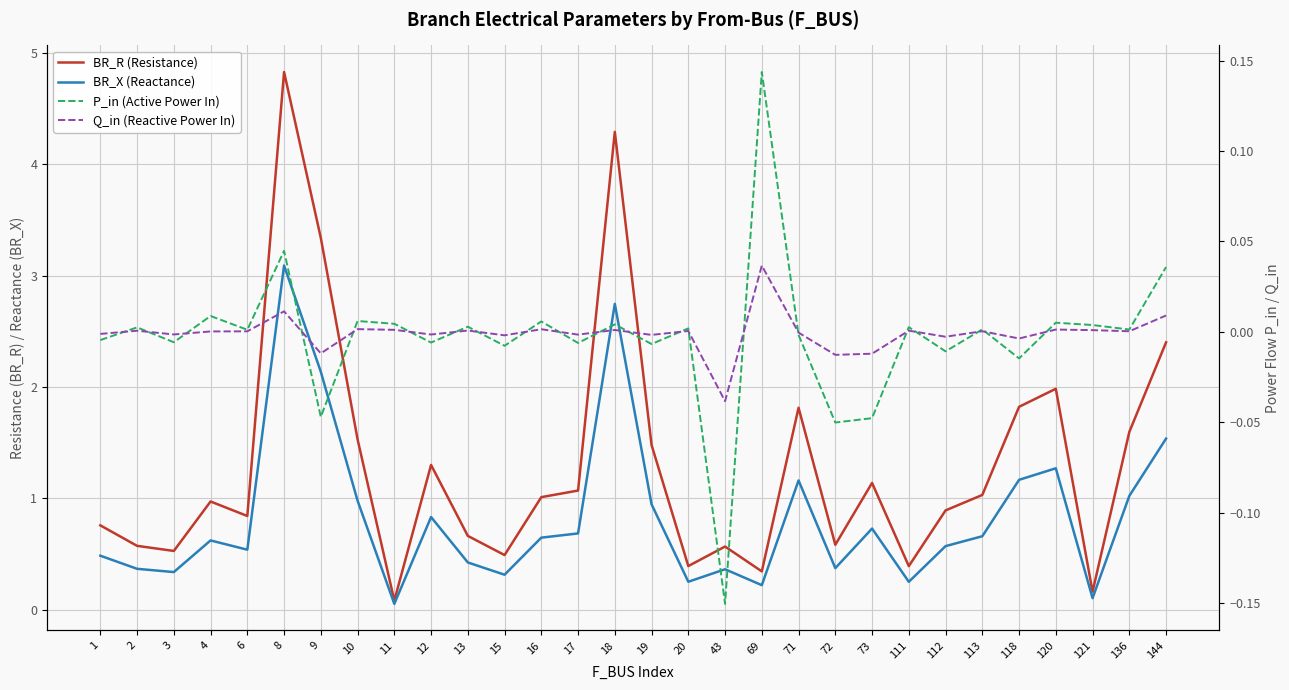

List the labels in order of Q_in (Reactive Power In) value, smallest first.

43, 72, 73, 9, 118, 112, 15, 19, 17, 12, 3, 1, 71, 4, 6, 136, 113, 20, 2, 111, 13, 121, 18, 11, 120, 16, 10, 144, 8, 69